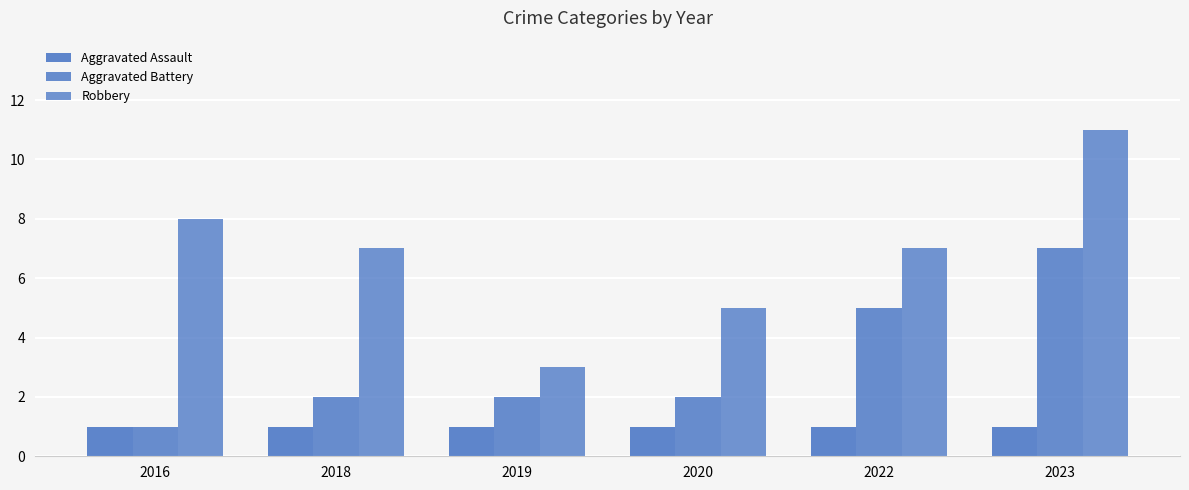

Which series has the largest total across all categories?

Robbery